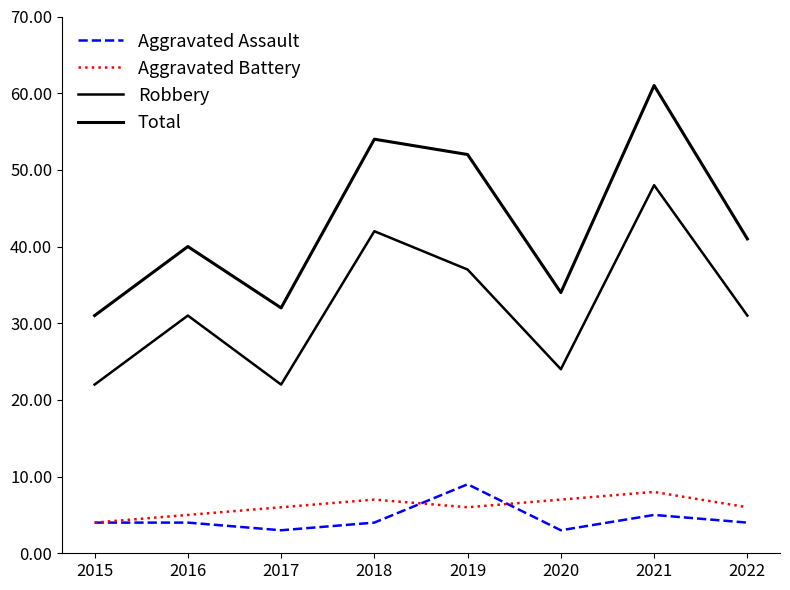

Which series has the largest total across all categories?

Total